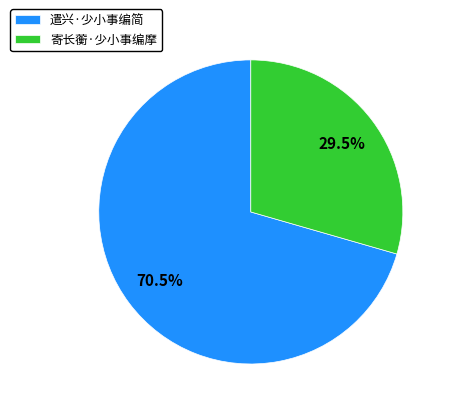

Rank the categories by value from lowest to highest.

寄长蘅·少小事编摩, 遣兴·少小事编简